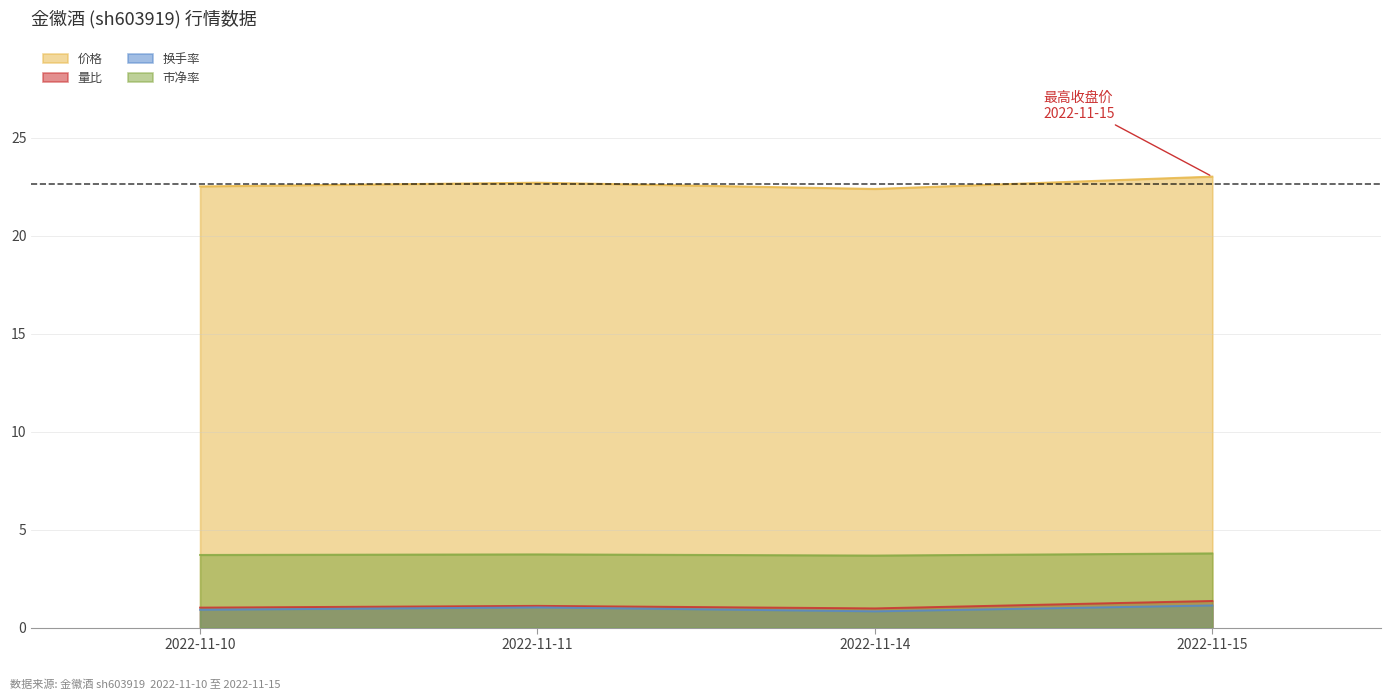

Rank the categories by 换手率 value from lowest to highest.

2022-11-14, 2022-11-10, 2022-11-11, 2022-11-15